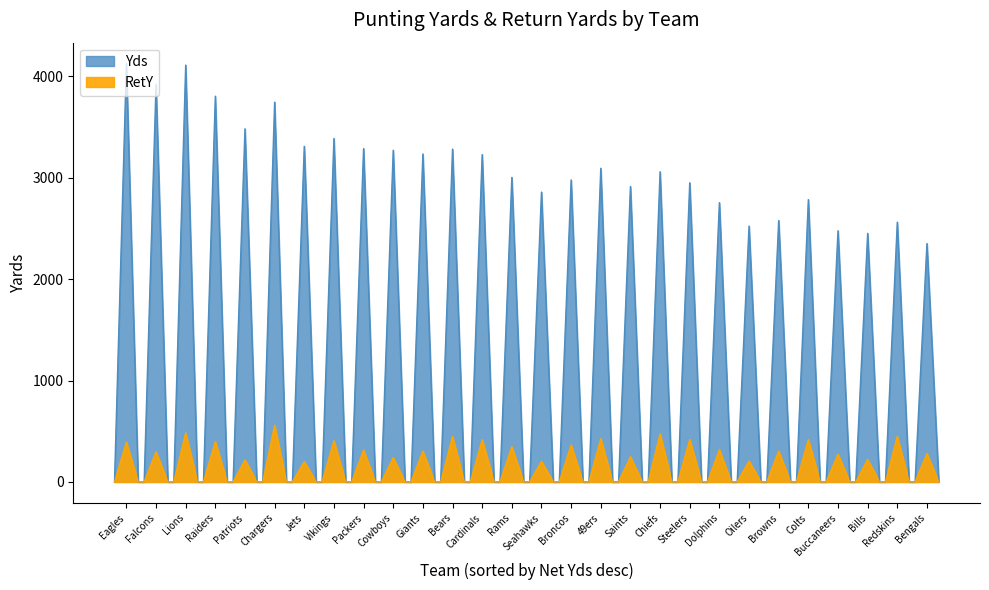

List the series in order of their peak value, highest first.

Yds, RetY